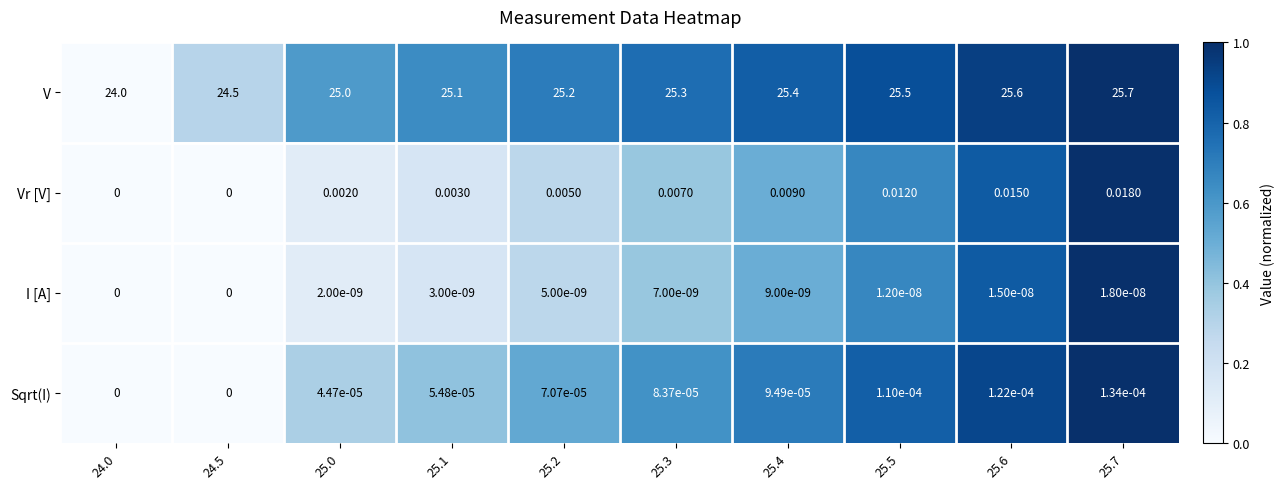

Rank the series at 25.5 from highest to lowest value.

V, Vr [V], Sqrt(I), I [A]